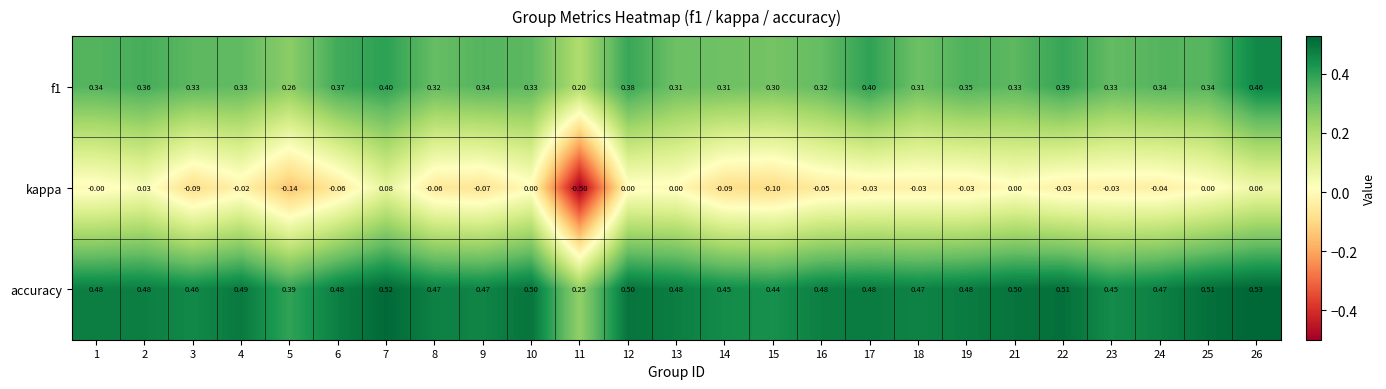

Which series has the largest range (max minus min)?

kappa